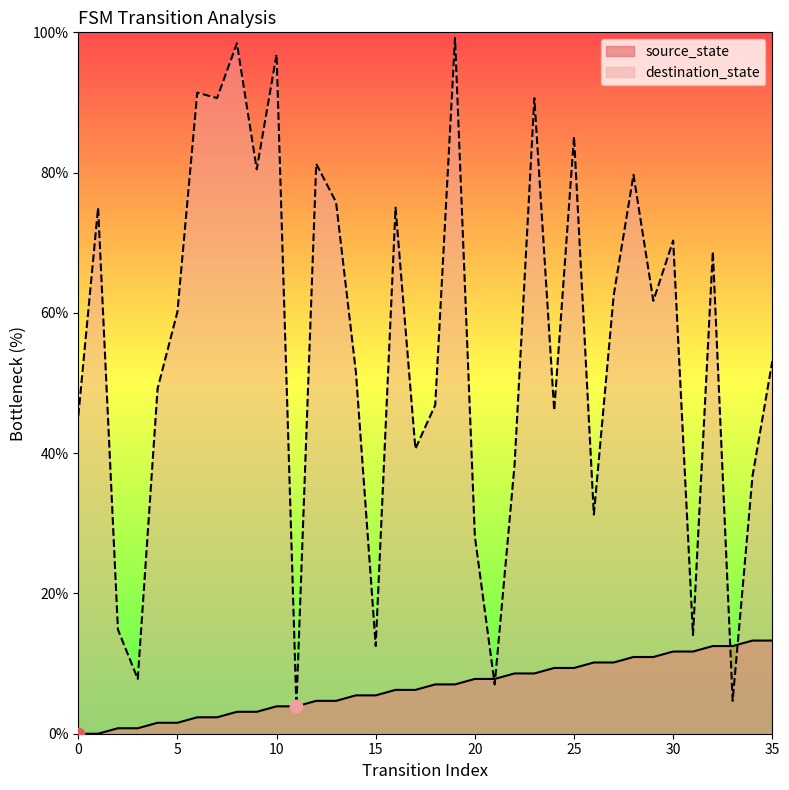

Which series reaches the maximum Y coordinate?

destination_state